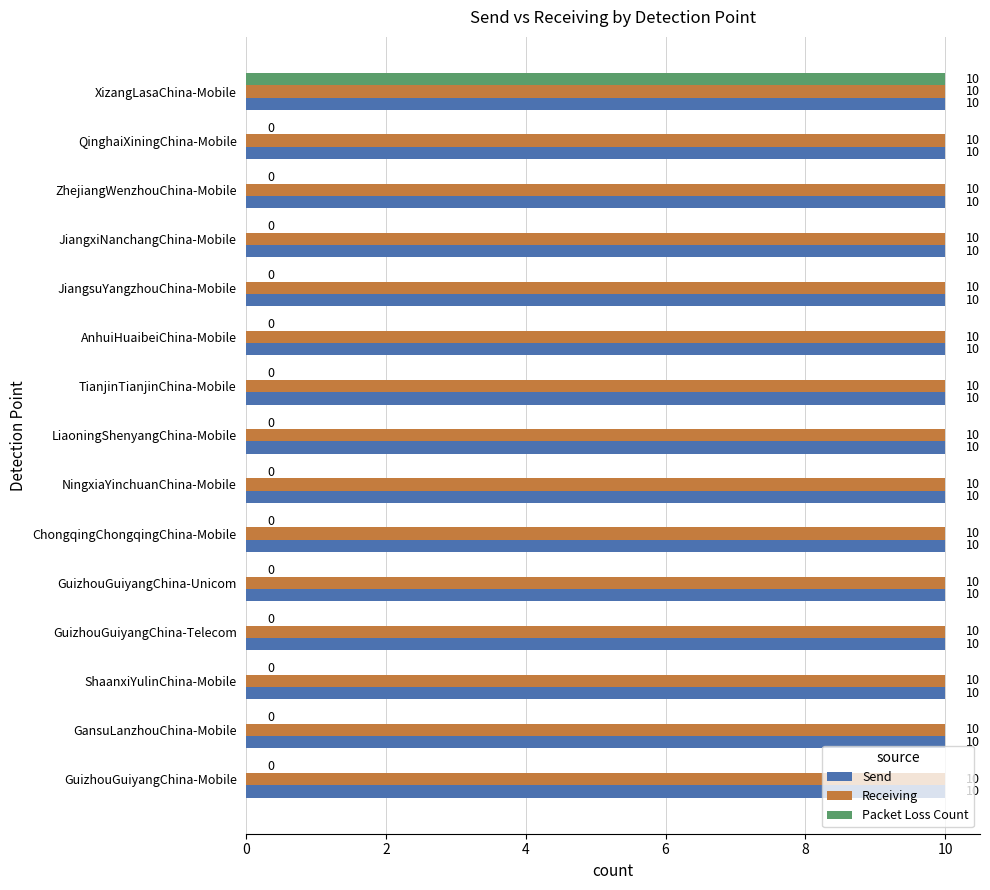

The value of Send at JiangxiNanchangChina-Mobile is 13. True or false?

False